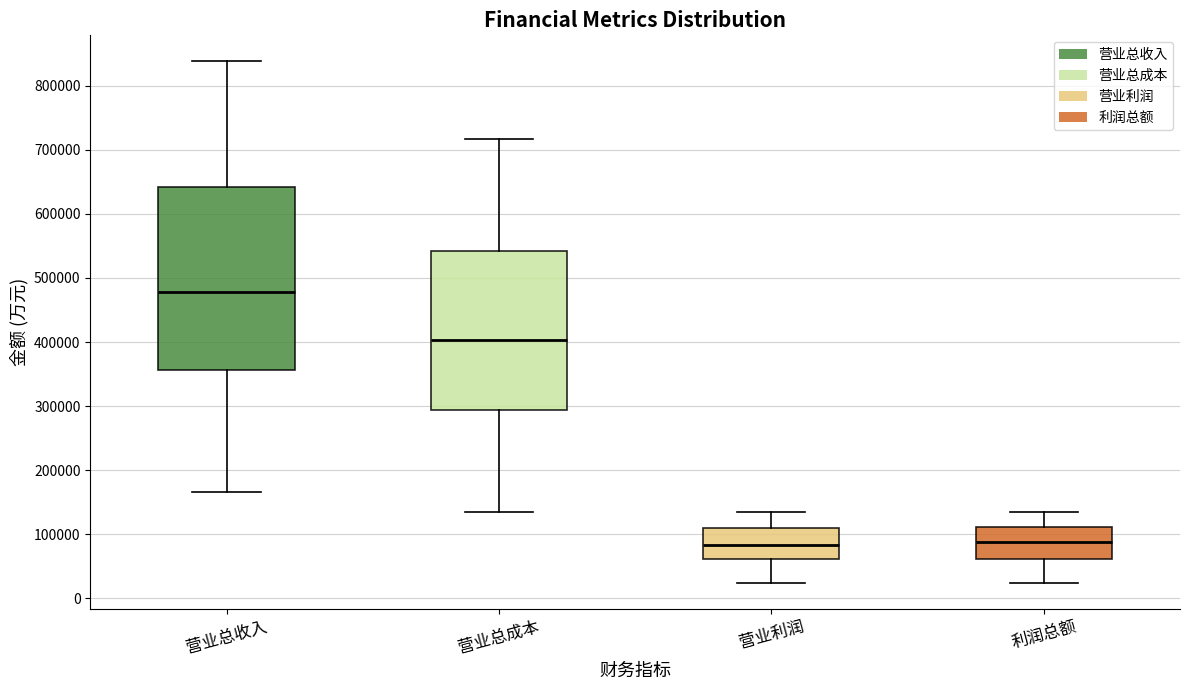

Reading left to right, transcribe this box plot: for each box, give where its median line is, the range the box spans, and where its two whiskers end, as read against the y-axis. The values are not printed on the chart, so give them approximately, as read against the axis.

营业总收入: median 480000, box 360000 to 640000, whiskers 170000 to 840000
营业总成本: median 400000, box 290000 to 540000, whiskers 130000 to 720000
营业利润: median 80000, box 60000 to 110000, whiskers 20000 to 130000
利润总额: median 90000, box 60000 to 110000, whiskers 20000 to 140000